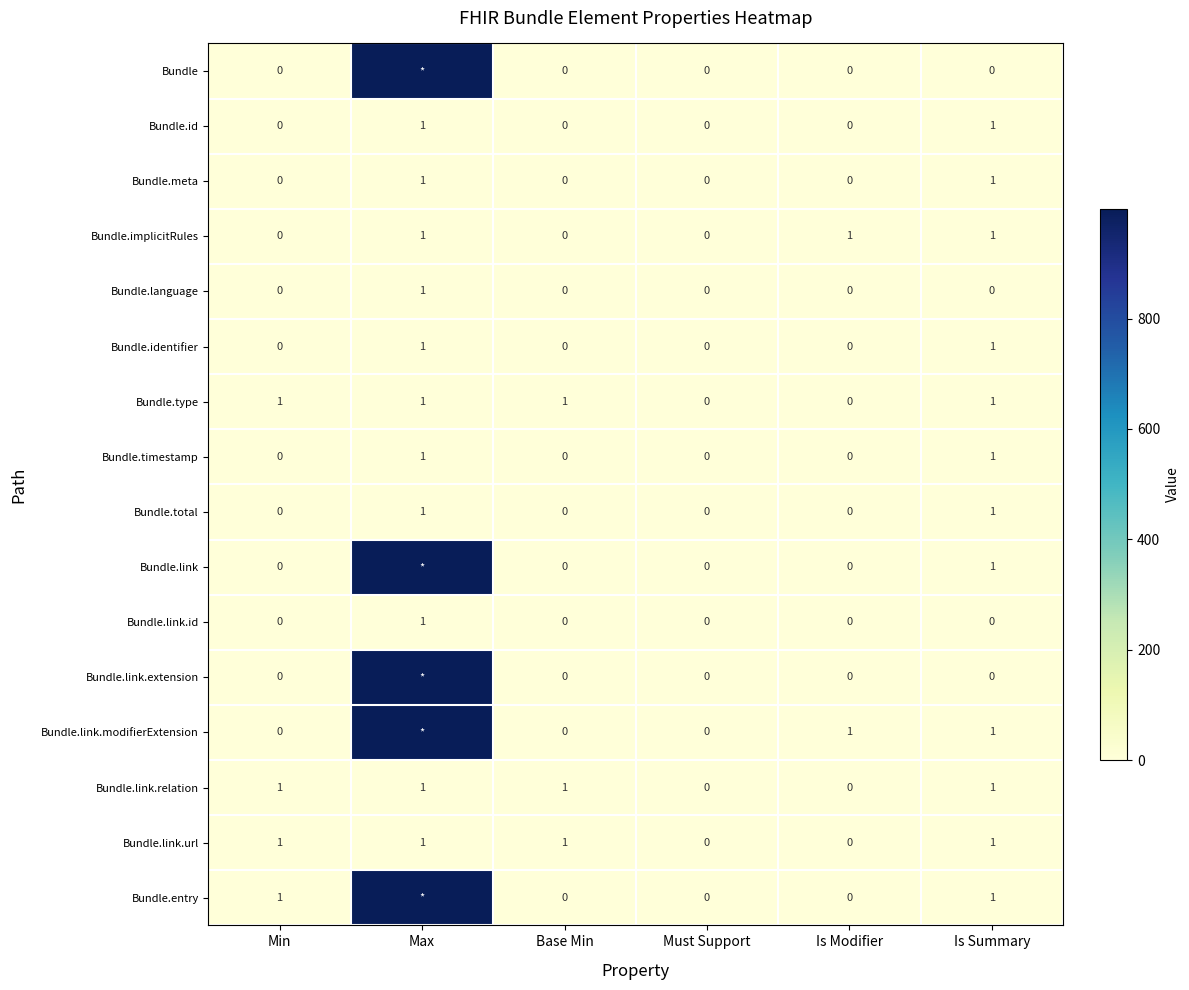

True or false: Bundle.link has a value of 0 at Is Summary.

False